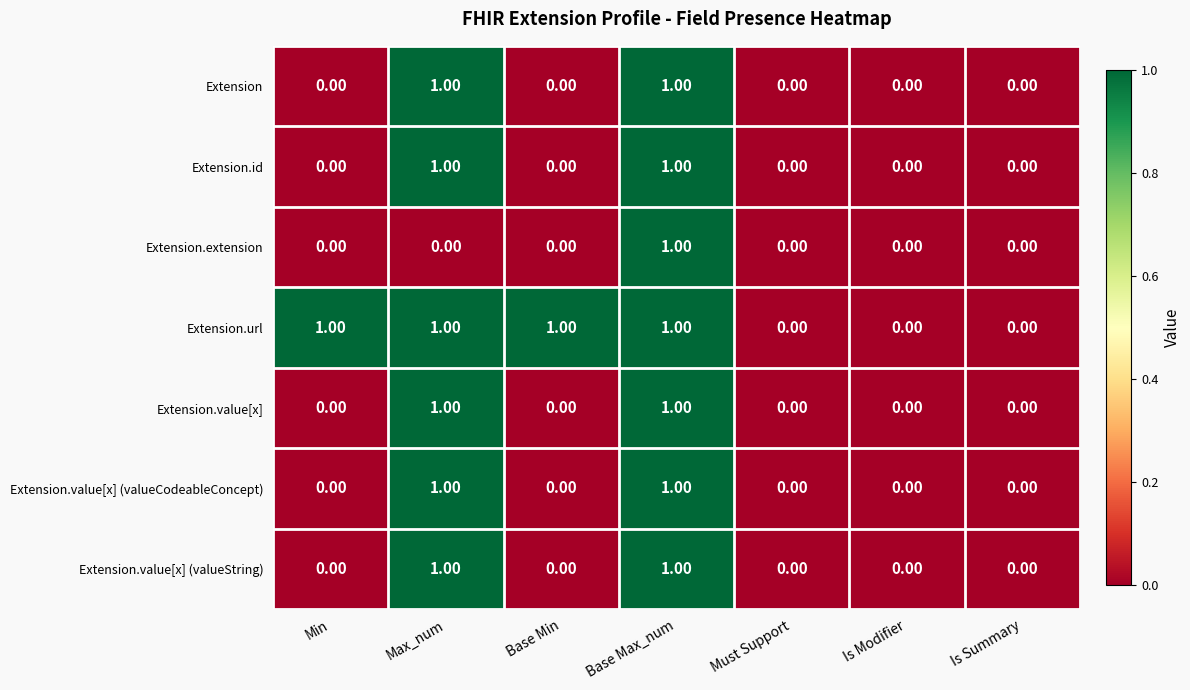

Reading right to left, what are all the values shown in this chart?

Extension: Is Summary=0	Is Modifier=0	Must Support=0	Base Max_num=1	Base Min=0	Max_num=1	Min=0
Extension.id: Is Summary=0	Is Modifier=0	Must Support=0	Base Max_num=1	Base Min=0	Max_num=1	Min=0
Extension.extension: Is Summary=0	Is Modifier=0	Must Support=0	Base Max_num=1	Base Min=0	Max_num=0	Min=0
Extension.url: Is Summary=0	Is Modifier=0	Must Support=0	Base Max_num=1	Base Min=1	Max_num=1	Min=1
Extension.value[x]: Is Summary=0	Is Modifier=0	Must Support=0	Base Max_num=1	Base Min=0	Max_num=1	Min=0
Extension.value[x] (valueCodeableConcept): Is Summary=0	Is Modifier=0	Must Support=0	Base Max_num=1	Base Min=0	Max_num=1	Min=0
Extension.value[x] (valueString): Is Summary=0	Is Modifier=0	Must Support=0	Base Max_num=1	Base Min=0	Max_num=1	Min=0